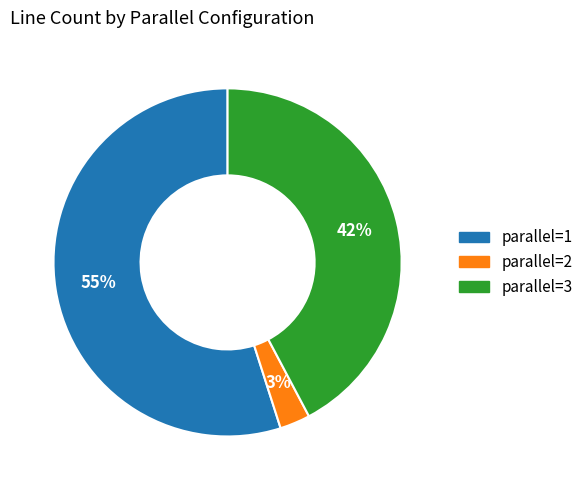

To the nearest percent, what is the difference between the largest and smallest slice percentages?

52%